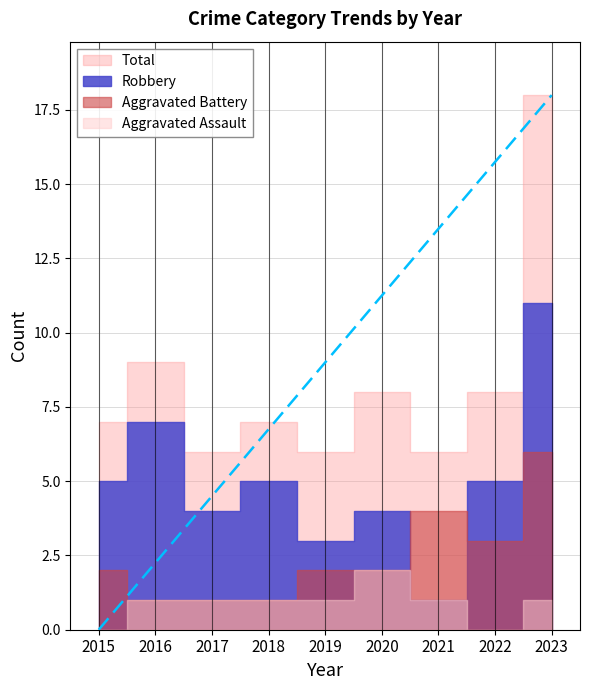

True or false: Robbery and Aggravated Assault intersect in this chart.

False